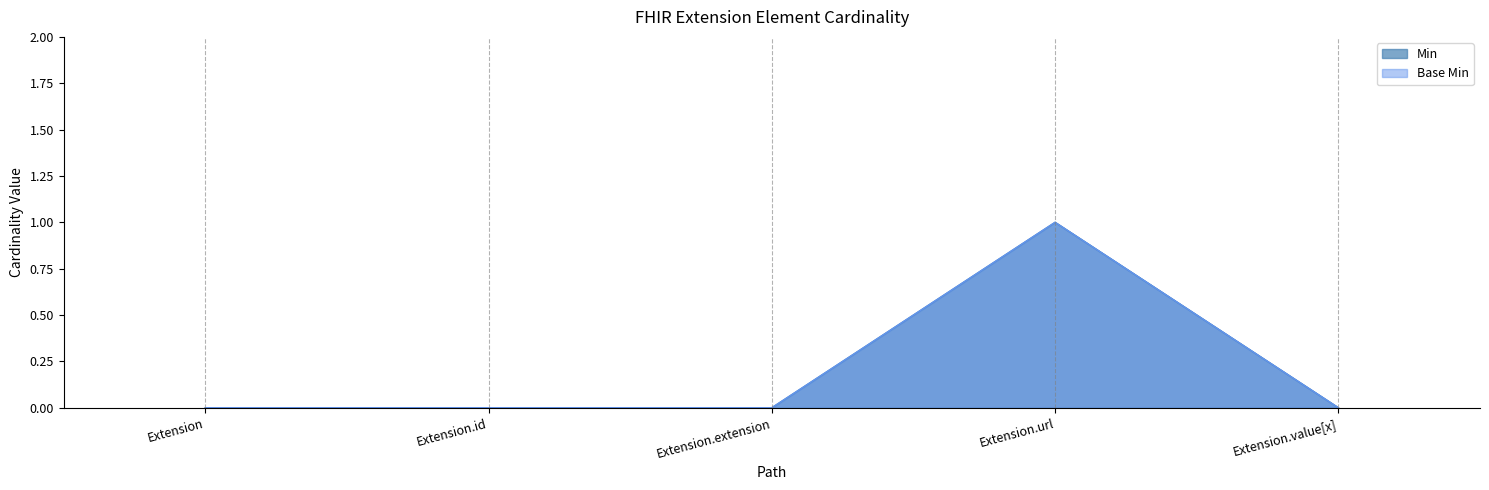

What position from the left is Extension?

1